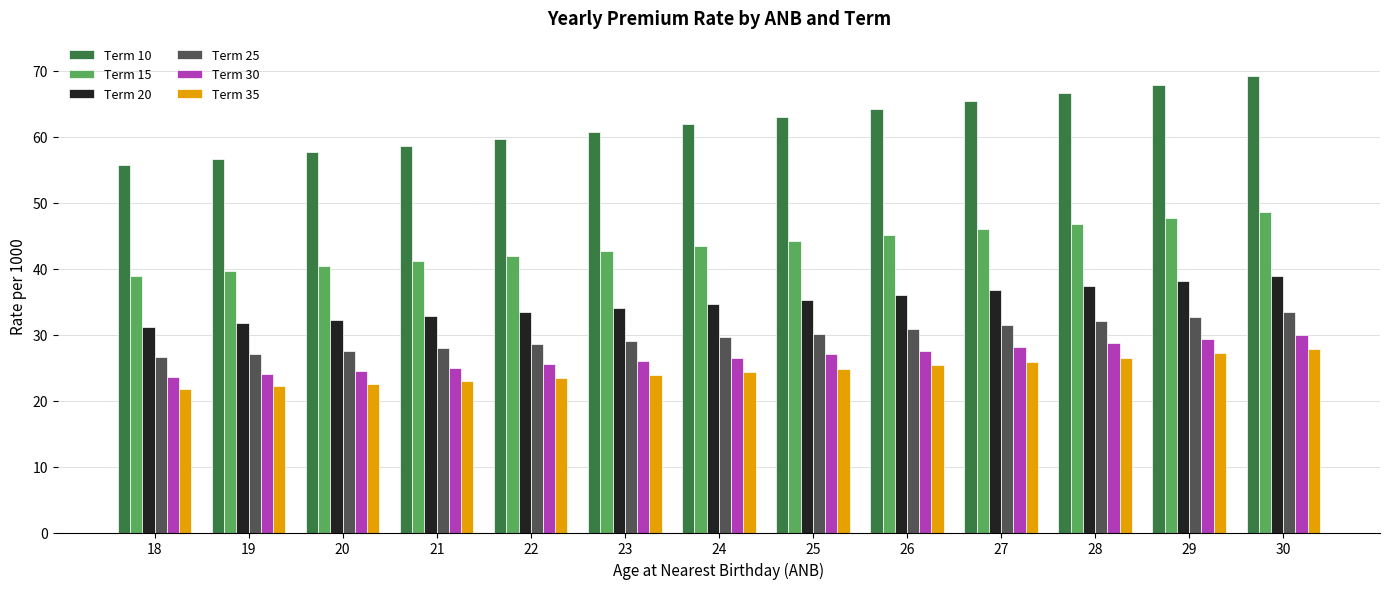

True or false: Term 30 has a value of 19.8 at 28.

False